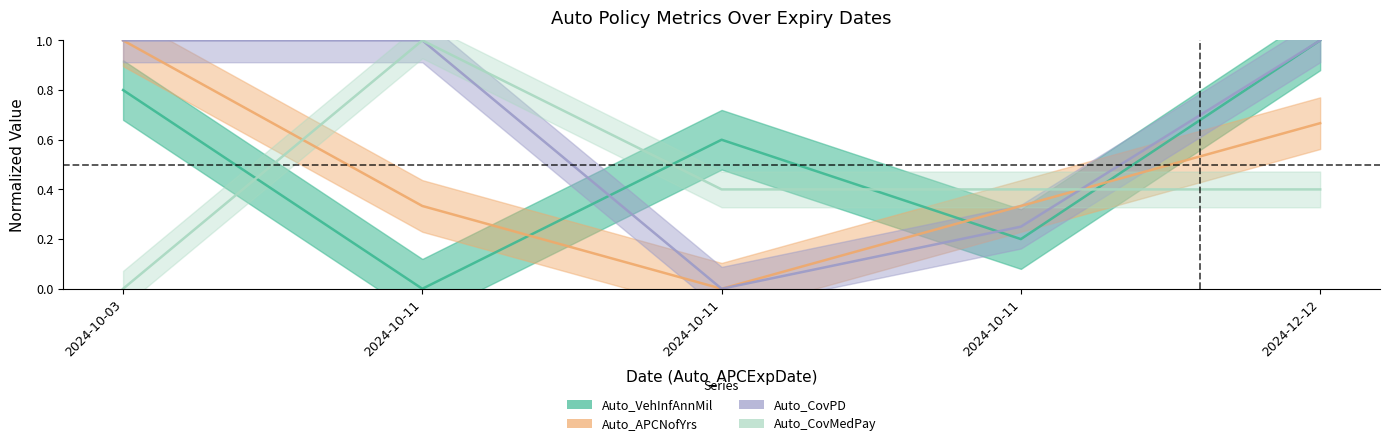

How many series are shown in this chart?

4